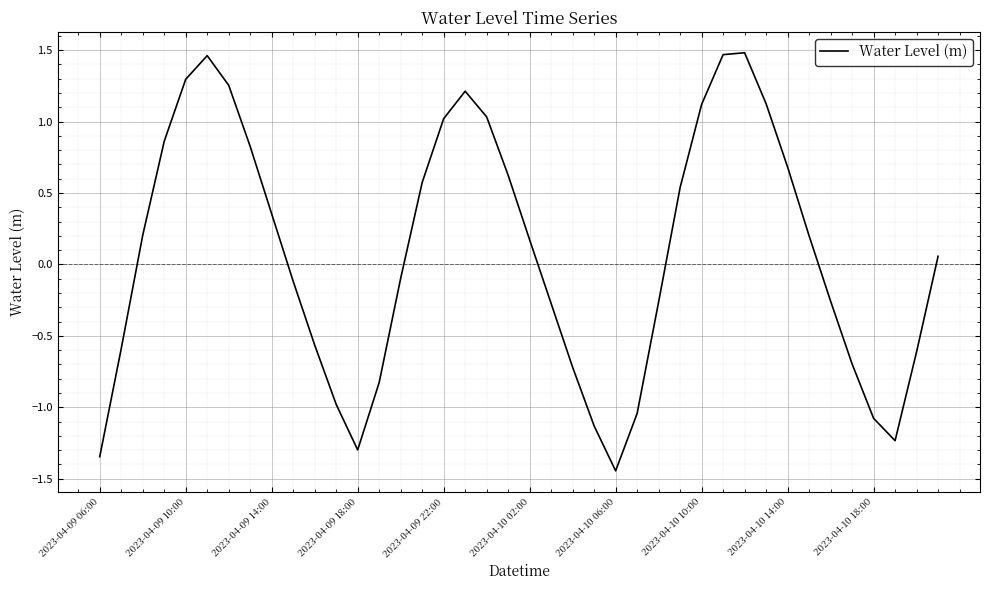

How many values exceed 0?

21